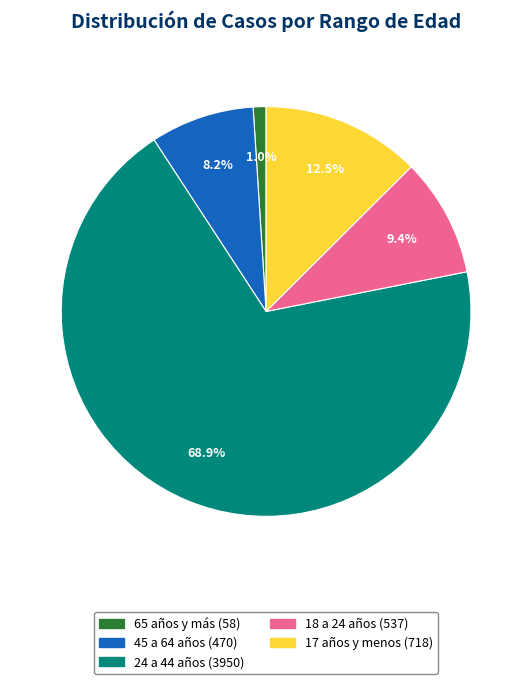

How many slices are in this pie chart?

5